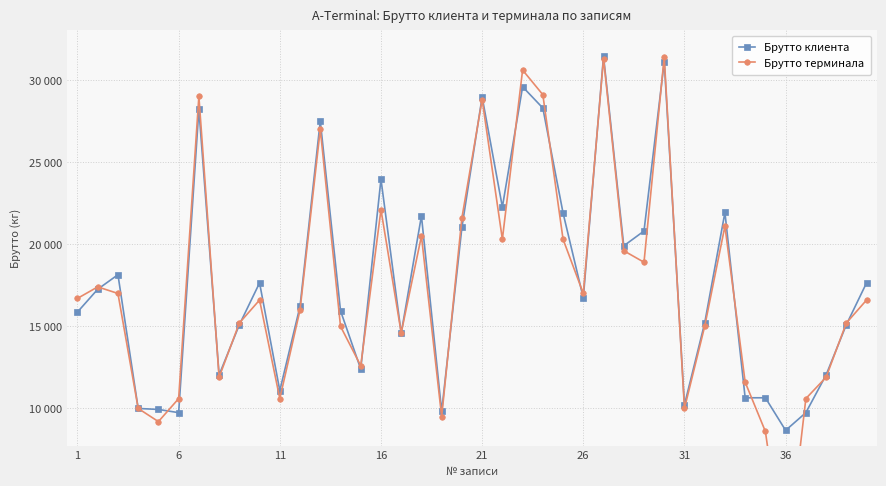

Rank the series by their maximum value, from lowest to highest.

Брутто терминала, Брутто клиента